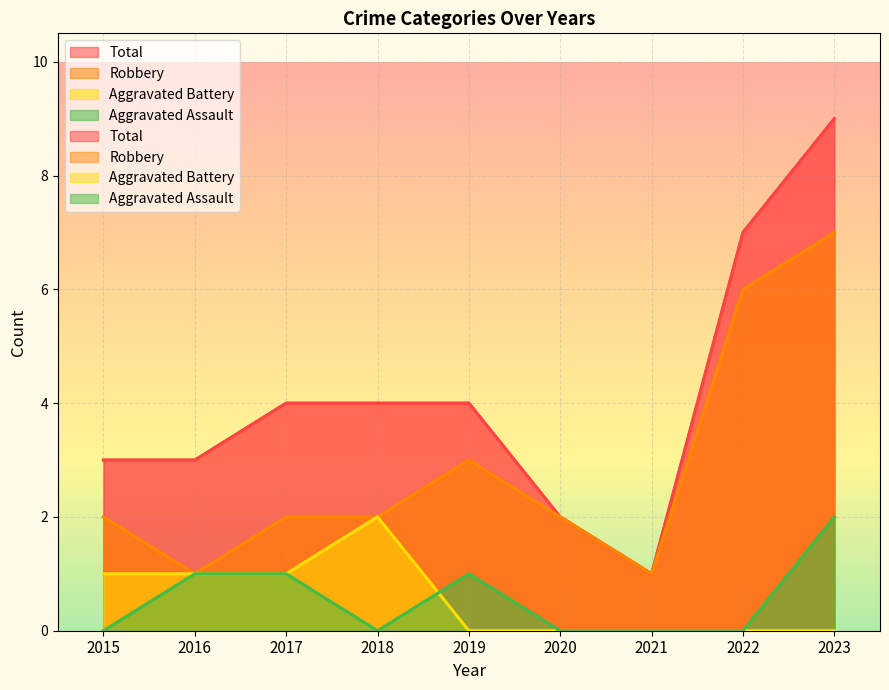

What is the sum of all Total values?

37